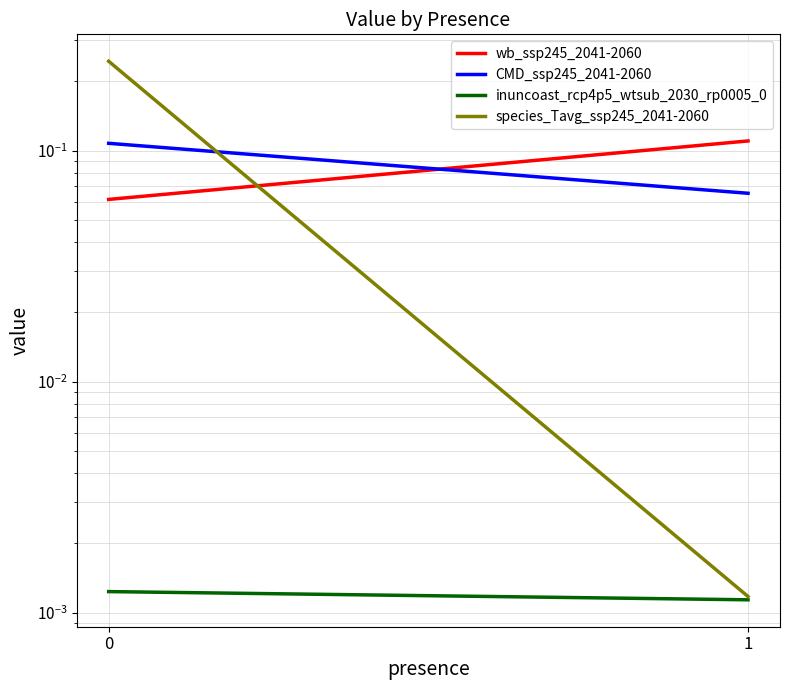

Which series has the widest spread of values?

species_Tavg_ssp245_2041-2060